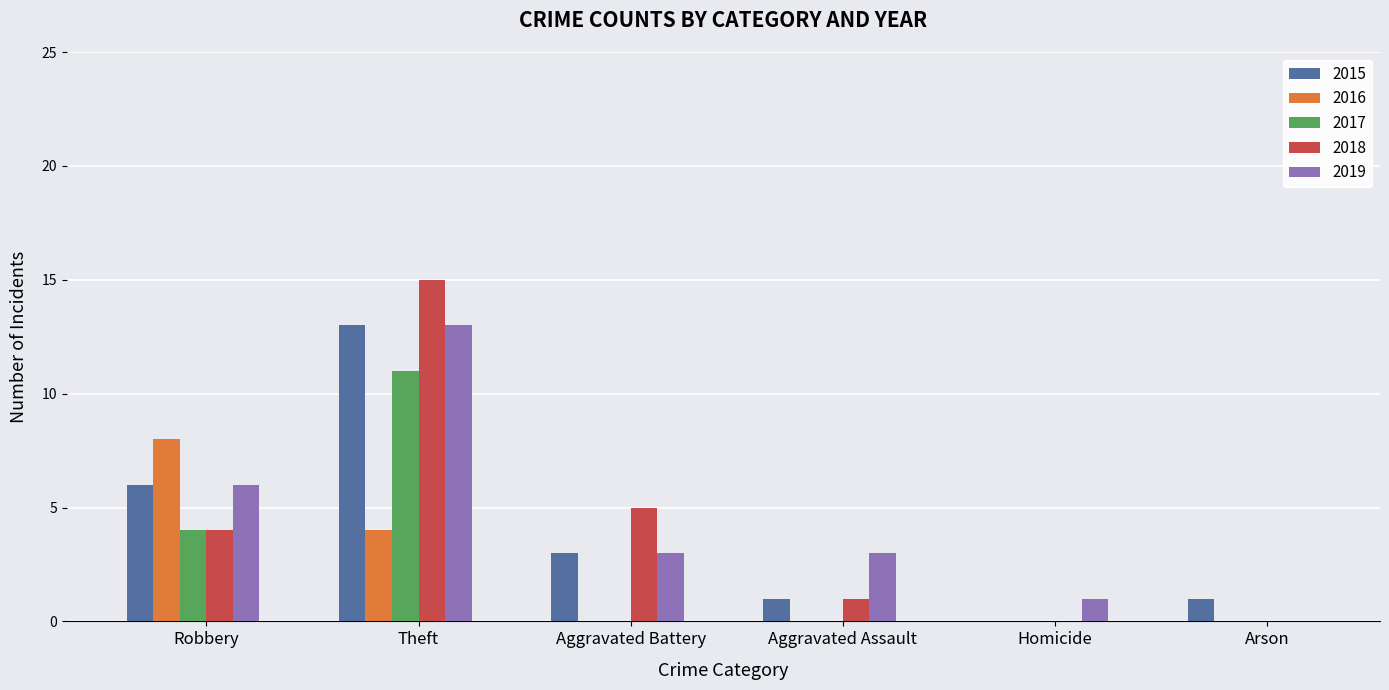

Which series changed the most between Theft and Homicide?

2018